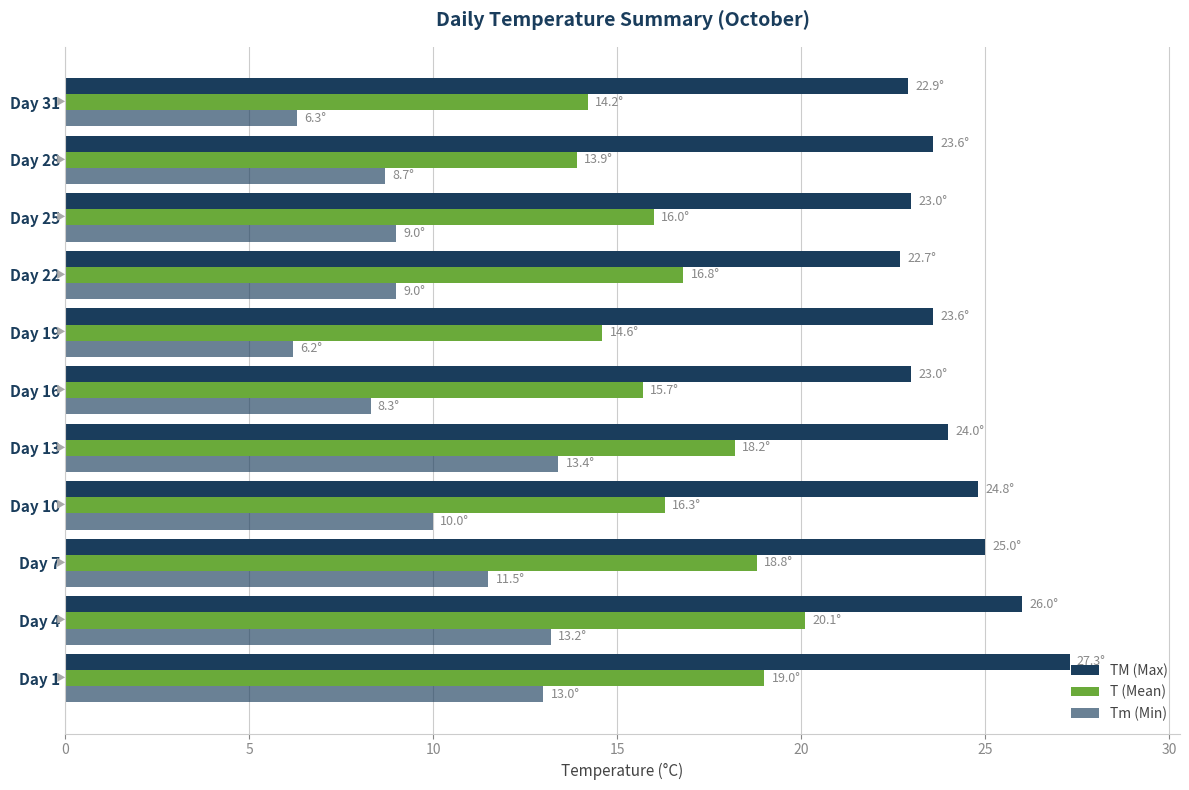

Count the number of categories in the chart.

11